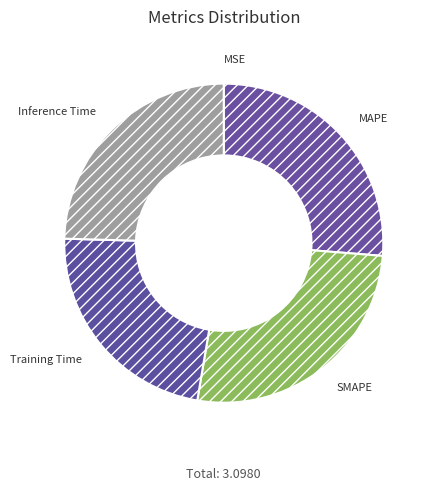

True or false: Training Time accounts for 23% of the total.

True